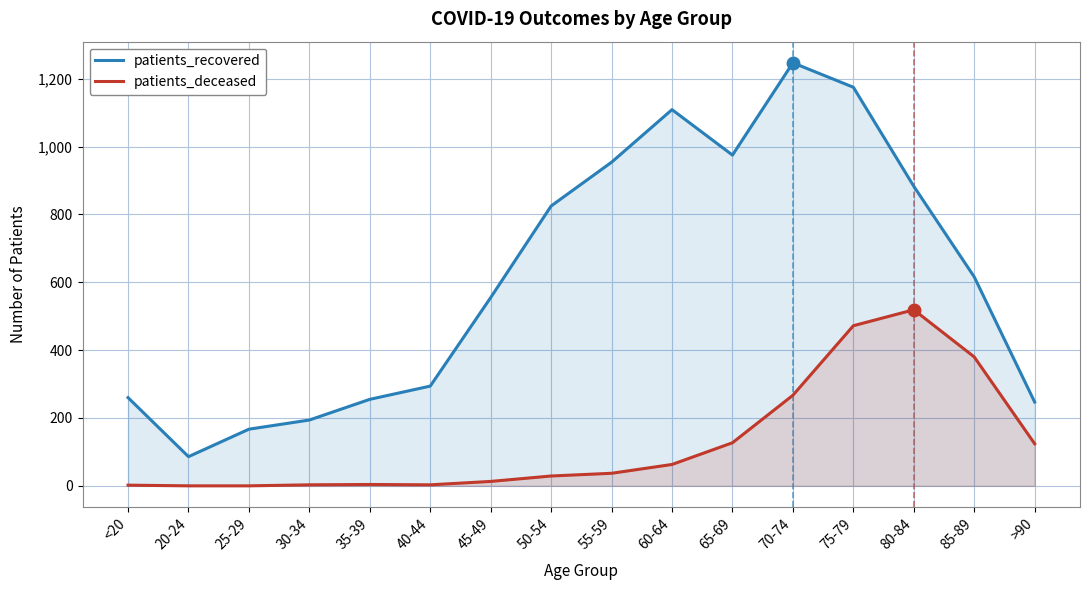

Which series has the largest range (max minus min)?

patients_recovered